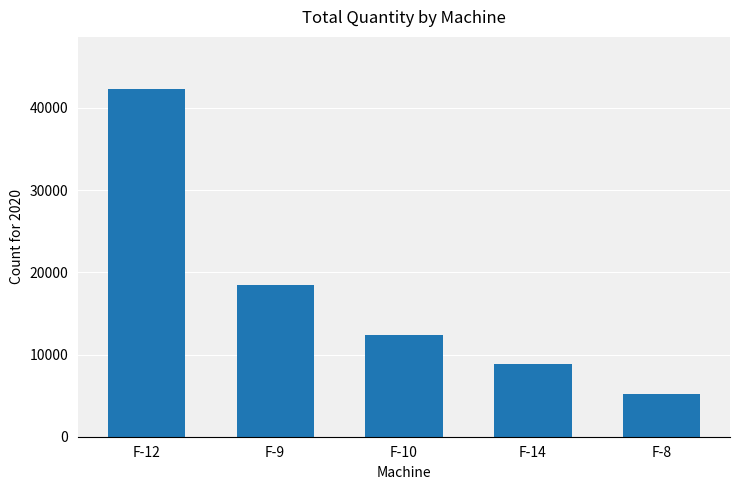

List the labels in order of value, smallest first.

F-8, F-14, F-10, F-9, F-12